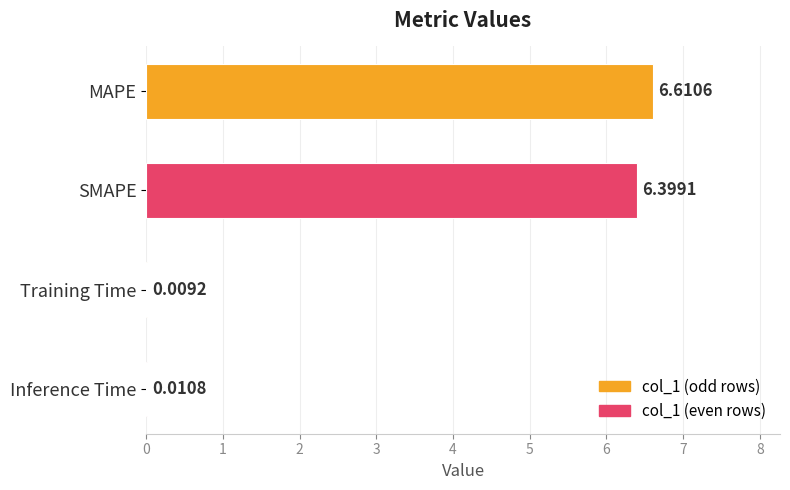

What is the sum of all values?

13.0